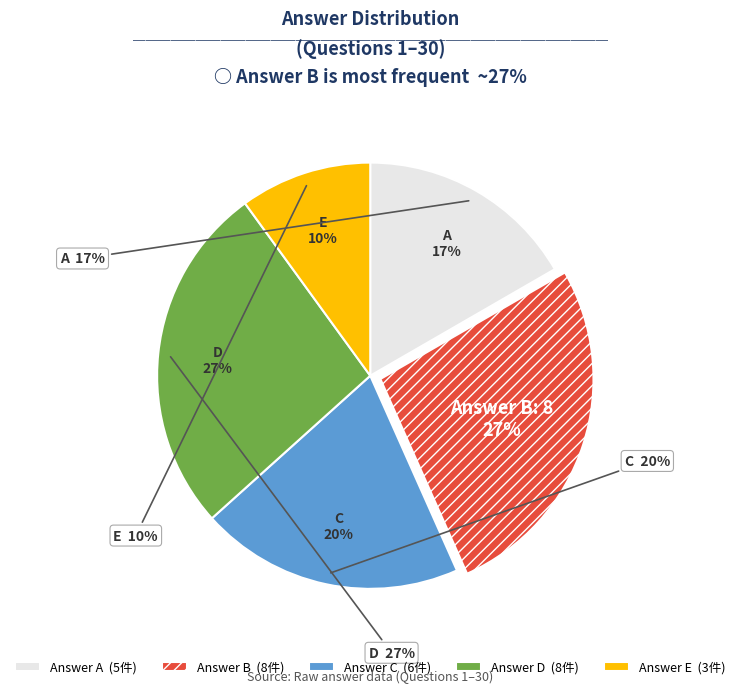

Combined, what portion of the pie is A and D?

43.3%